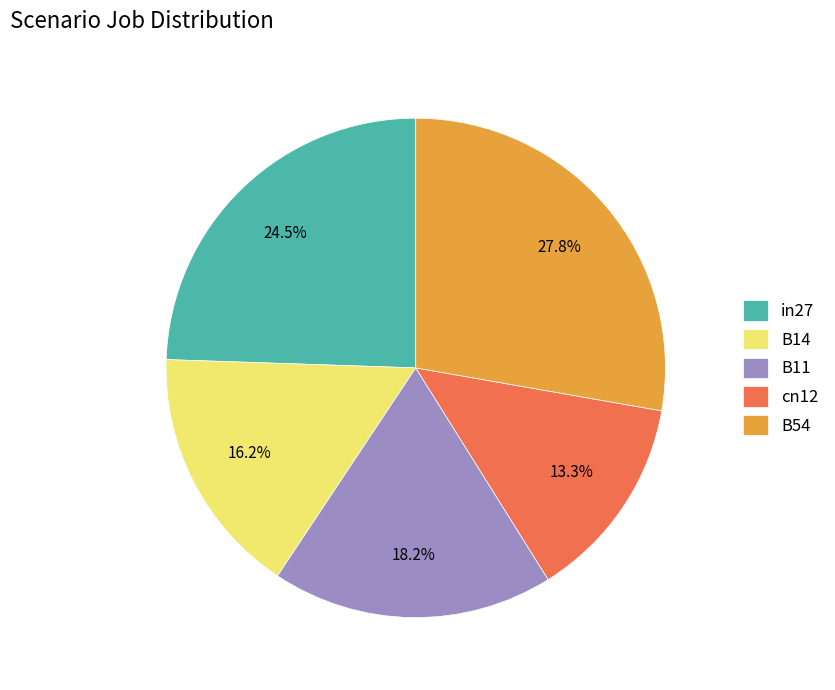

The B54 slice represents 28% of the pie. True or false?

True